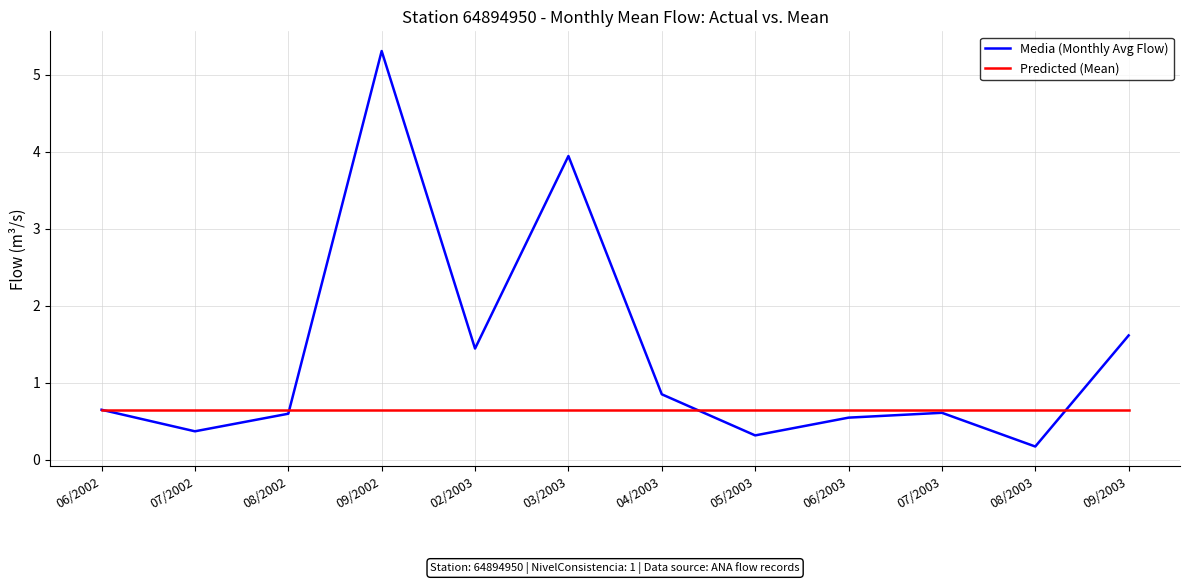

Which label corresponds to the smallest value in the chart?

08/2003